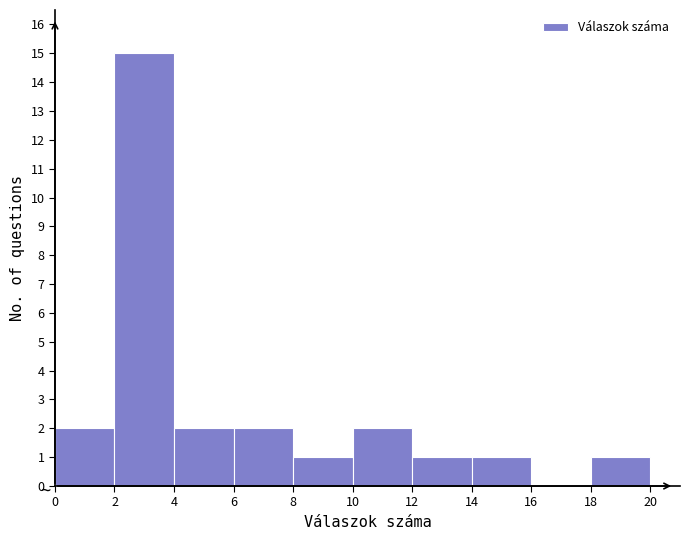

Which range on the x-axis has the tallest bar?

2 to 4